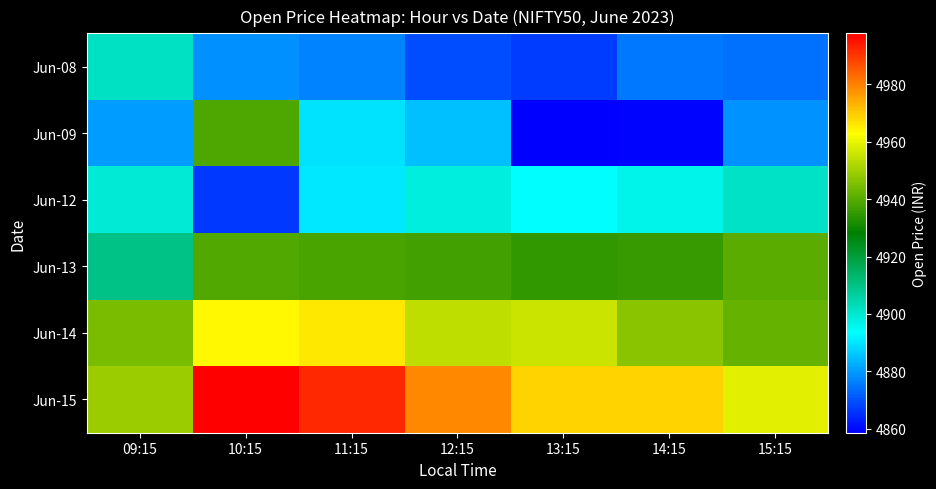

Reading left to right, list all the values displayed in this chart.

Jun-08: 09:15=4901.9	10:15=4878.2	11:15=4876.7	12:15=4869.0	13:15=4867.3	14:15=4875.0	15:15=4874.1
Jun-09: 09:15=4880.0	10:15=4938.9	11:15=4889.9	12:15=4885.0	13:15=4858.6	14:15=4859.7	15:15=4879.0
Jun-12: 09:15=4898.9	10:15=4866.6	11:15=4890.3	12:15=4898.0	13:15=4893.6	14:15=4896.6	15:15=4901.2
Jun-13: 09:15=4909.9	10:15=4939.6	11:15=4938.4	12:15=4937.3	13:15=4935.2	14:15=4935.4	15:15=4940.4
Jun-14: 09:15=4944.9	10:15=4964.0	11:15=4965.9	12:15=4953.9	13:15=4955.6	14:15=4946.9	15:15=4942.2
Jun-15: 09:15=4949.0	10:15=4997.8	11:15=4992.2	12:15=4979.1	13:15=4968.7	14:15=4968.7	15:15=4959.0